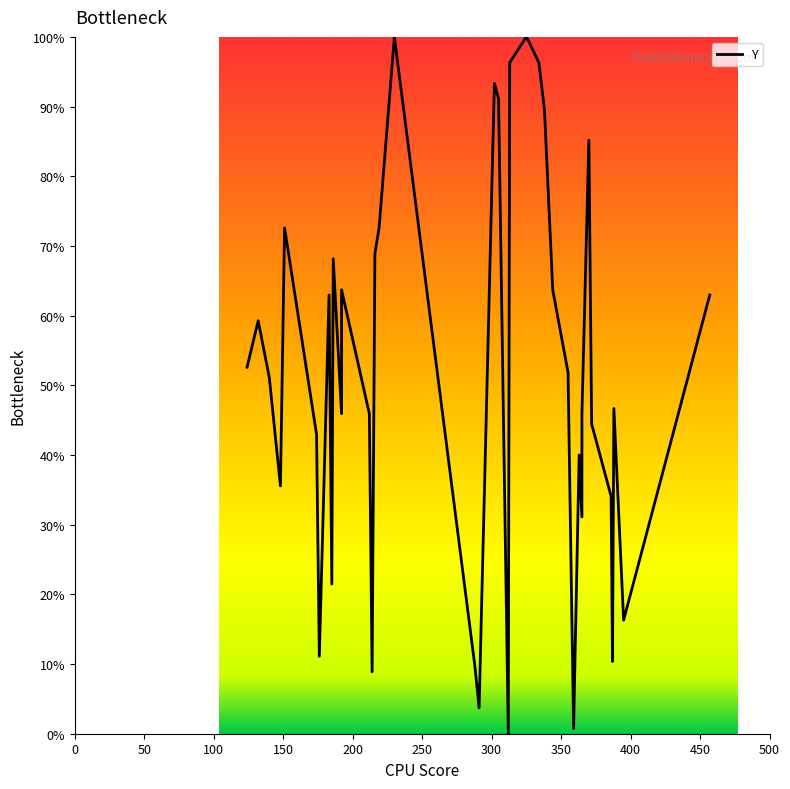

Is it true that the value at 30 is 40.0?

True